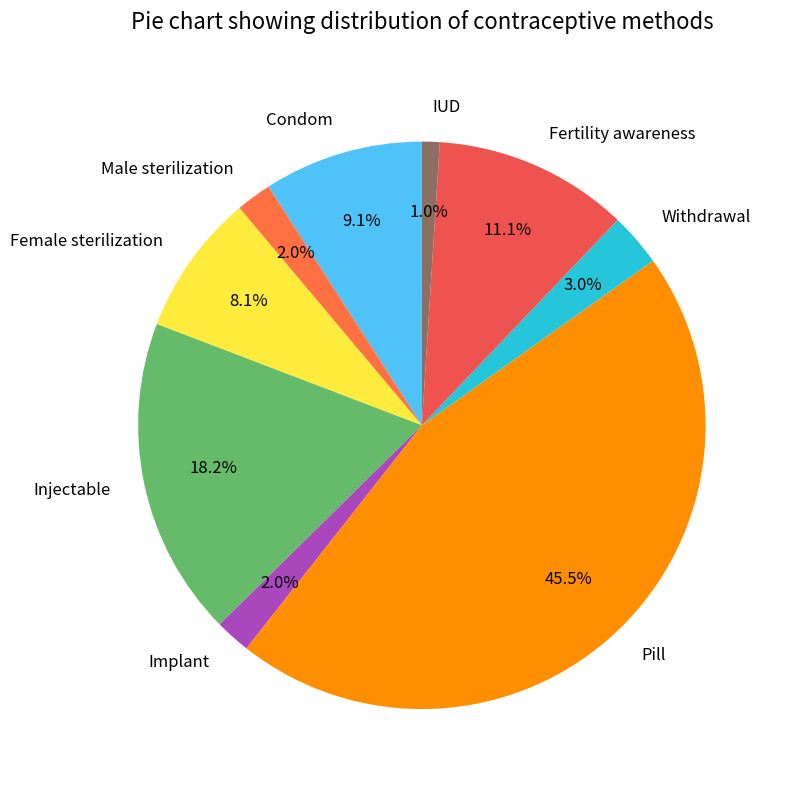

How many slices are in this pie chart?

9